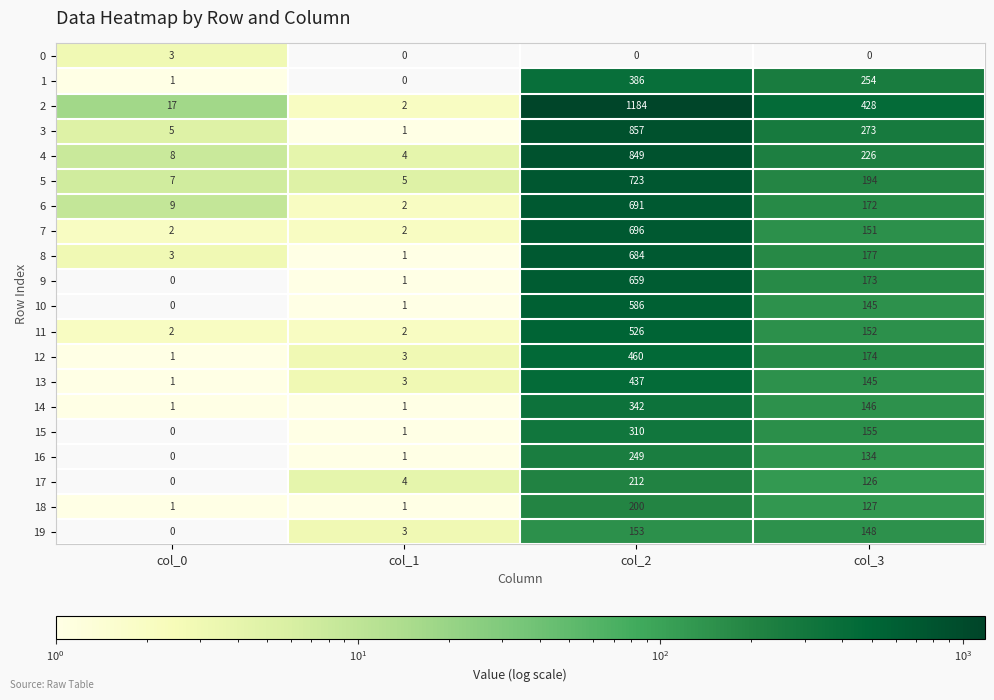

What value does the 2 series have at col_0?

17